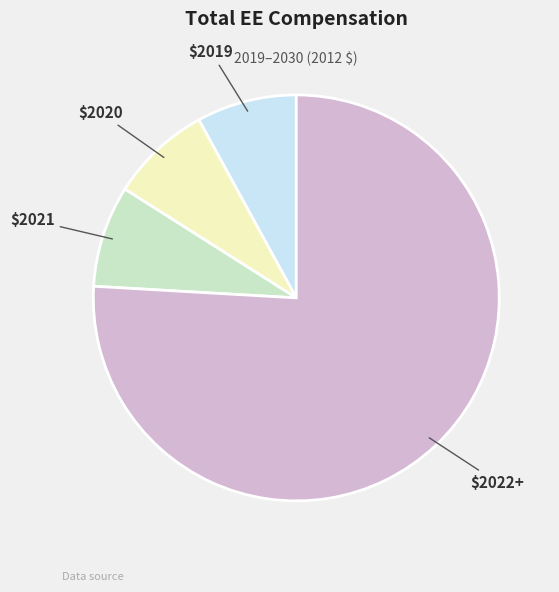

Does any single category account for the majority?

Yes